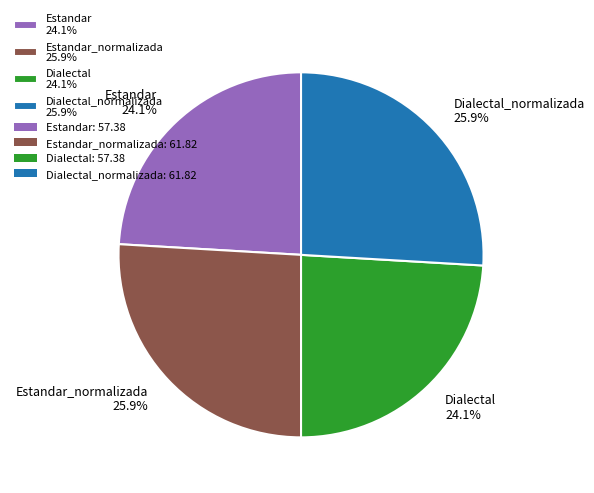

Does Estandar_normalizada 25.9% account for over 50% of the chart?

No